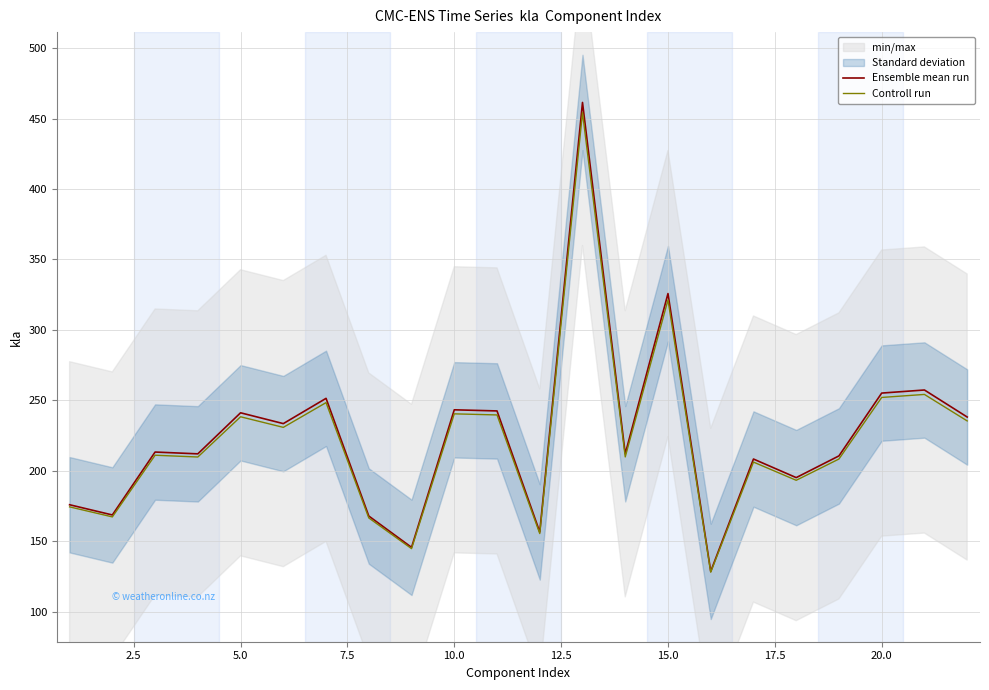

At how many categories does at least one series exceed 203?

15